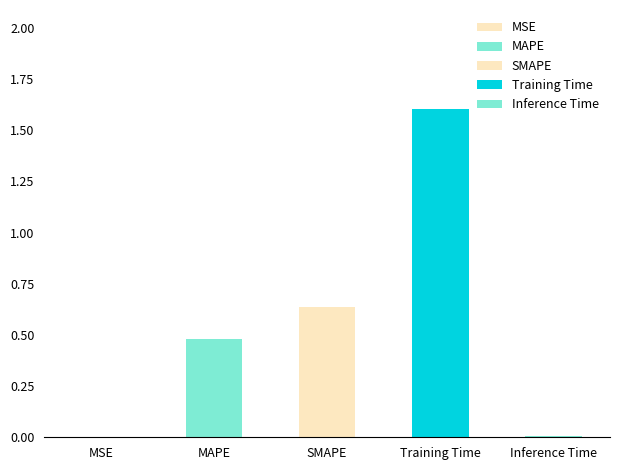

Does the chart contain stacked bars?

No